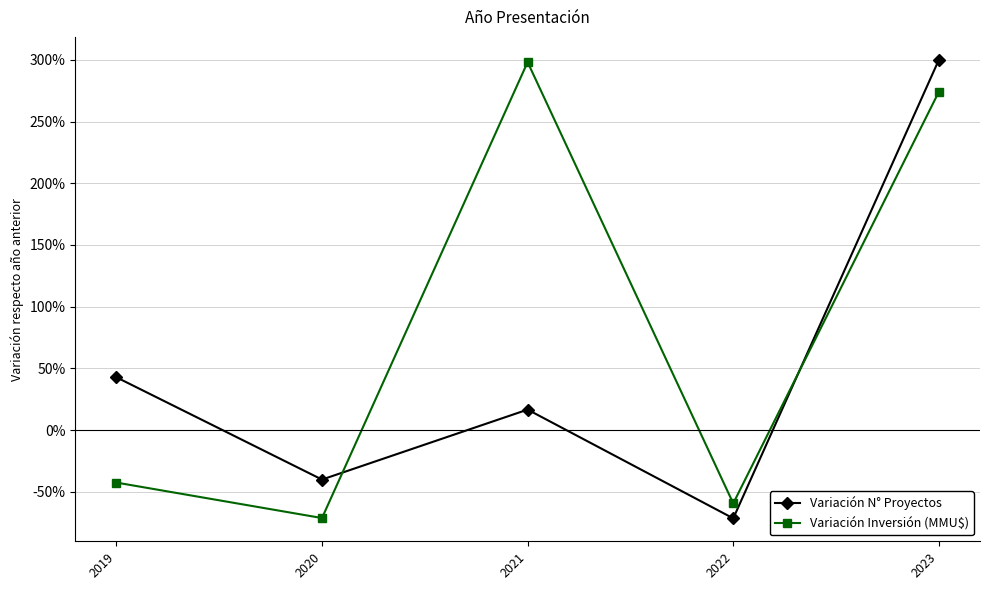

At how many categories does at least one series exceed 99?

2